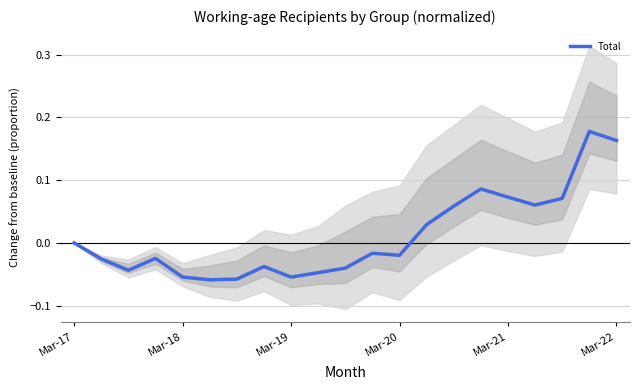

How many data points are above 0?

8